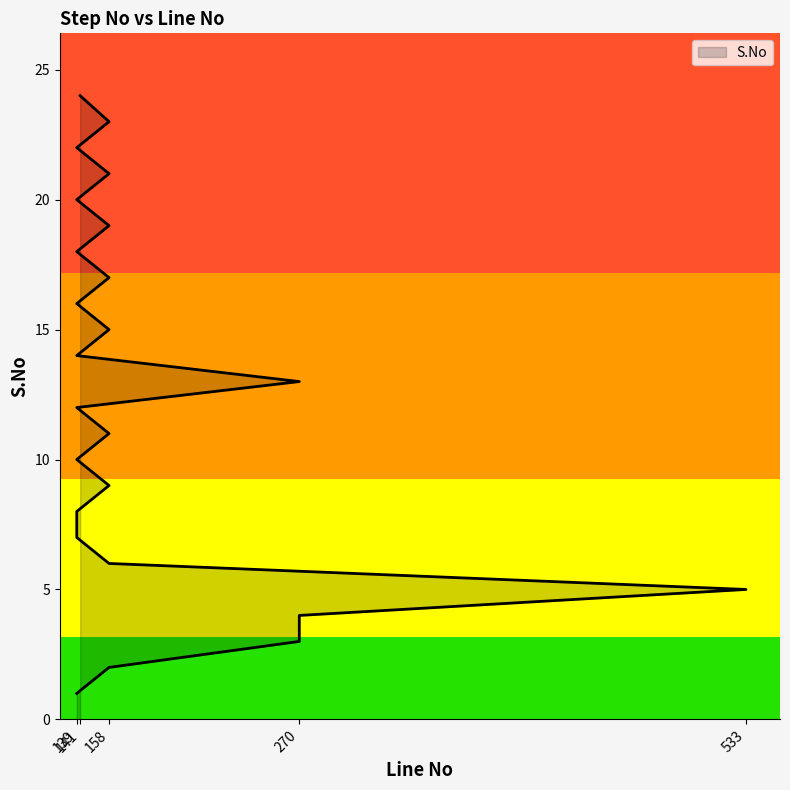

How many data points does each series have?

24